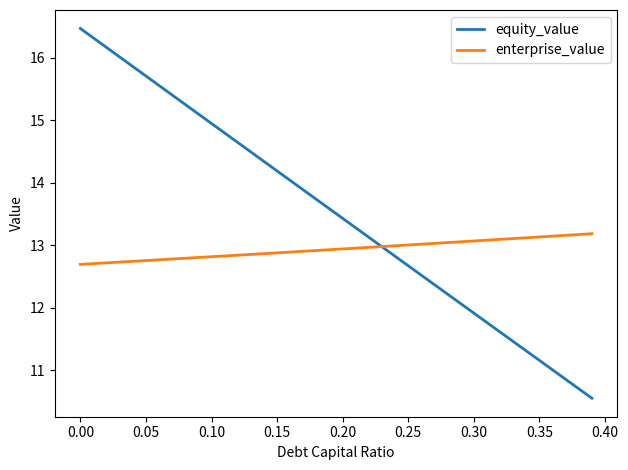

How many times do enterprise_value and equity_value cross each other?

1